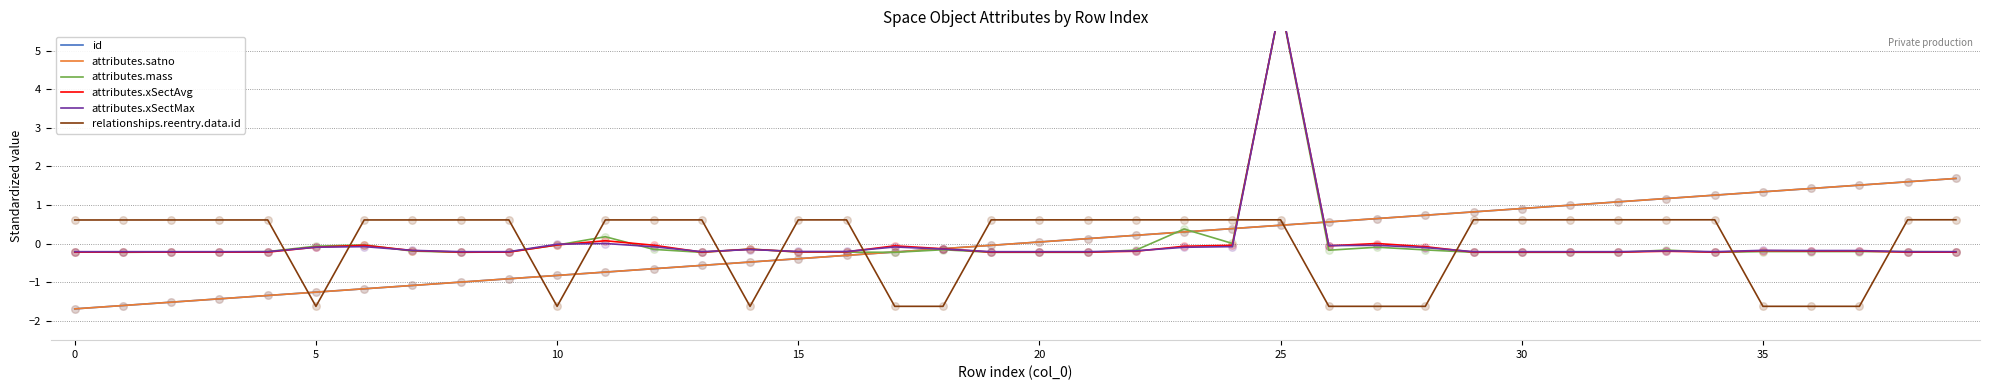

Which series has the largest total across all categories?

attributes.mass